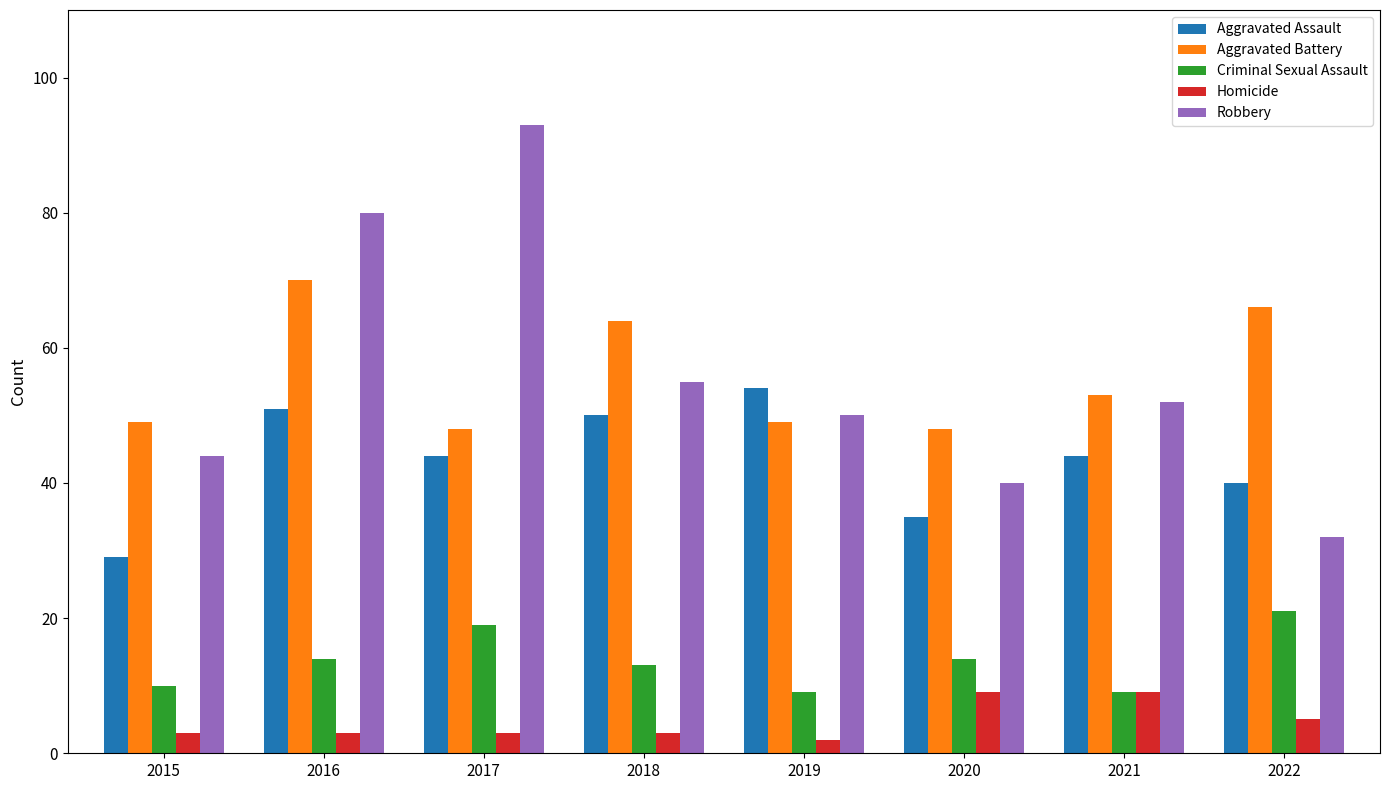

Rank the series by their maximum value, from lowest to highest.

Homicide, Criminal Sexual Assault, Aggravated Assault, Aggravated Battery, Robbery